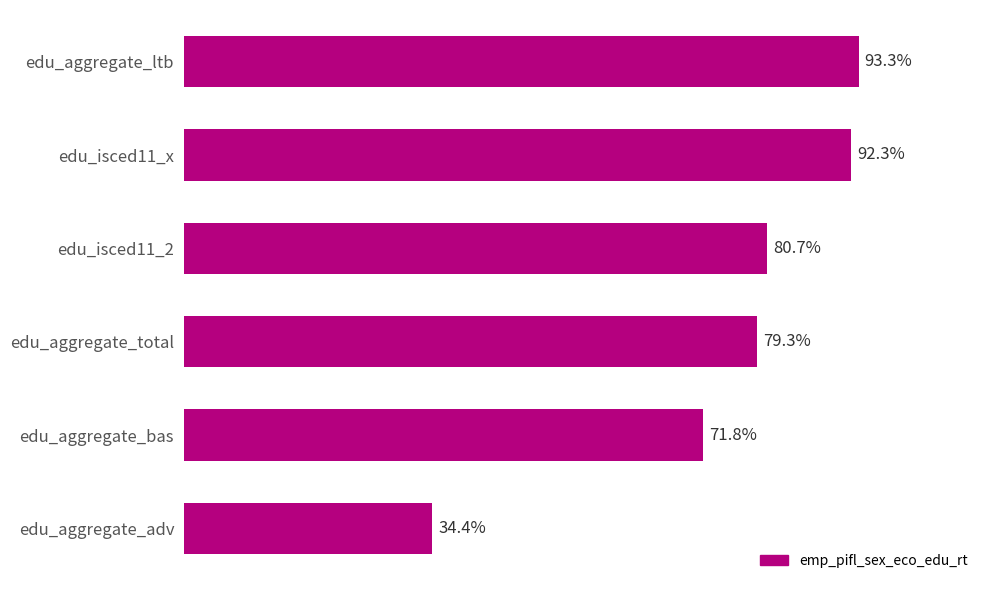

Which category has the highest value across all series?

edu_aggregate_ltb